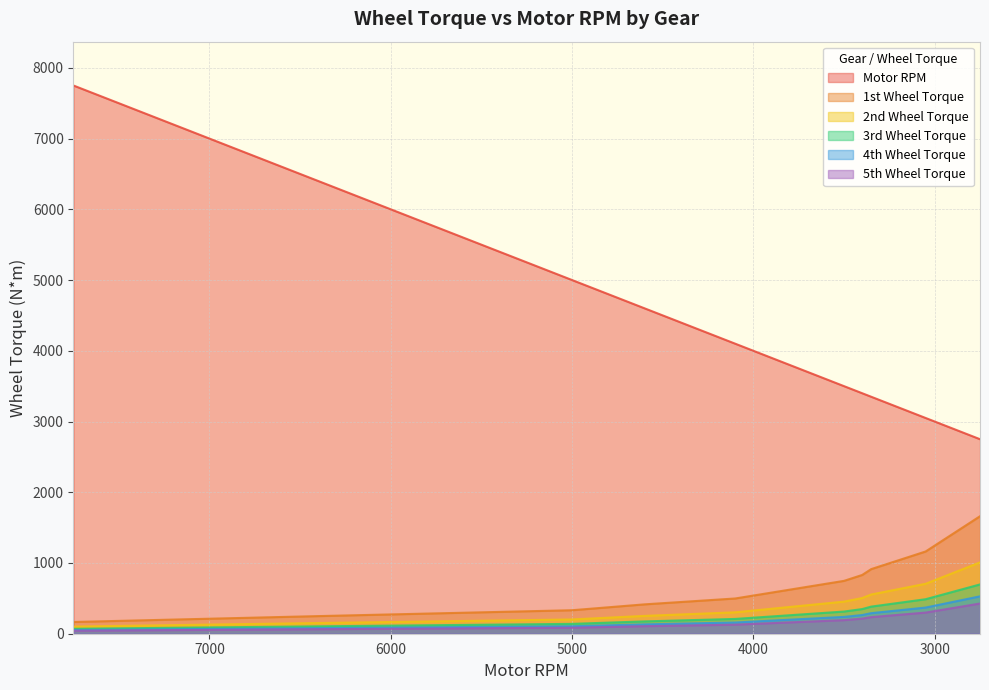

What is the difference between the maximum and minimum values in the 4th Wheel Torque series?

475.6